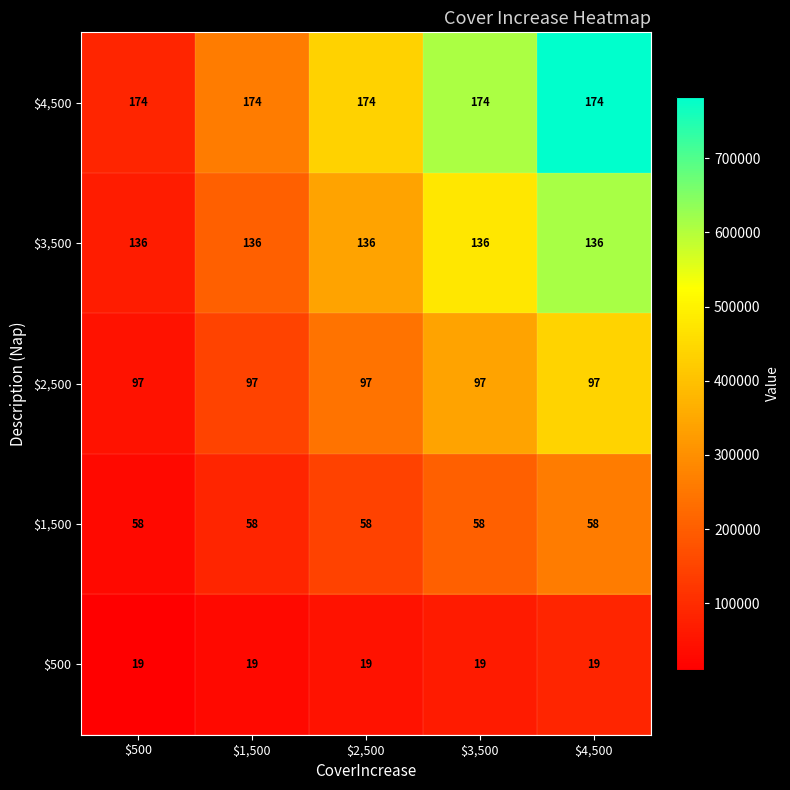

What is the difference between the highest and lowest values at $3,500?

155